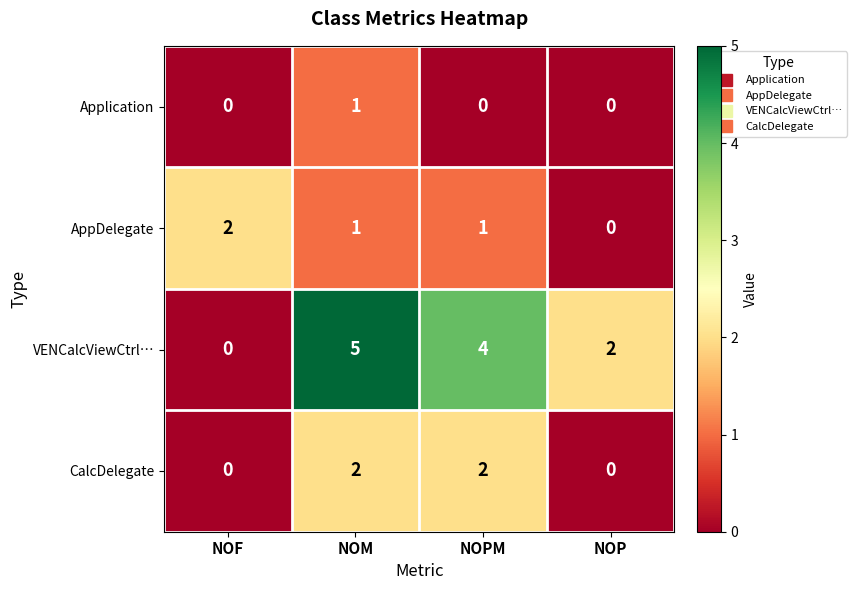

Which label corresponds to the largest value in the chart?

NOM